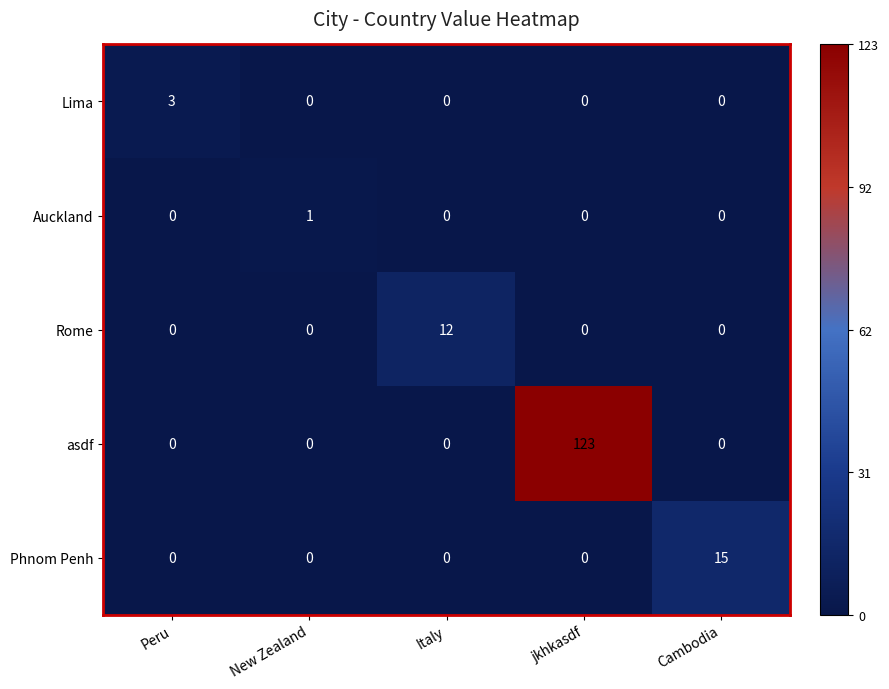

The value of asdf at jkhkasdf is 68. True or false?

False